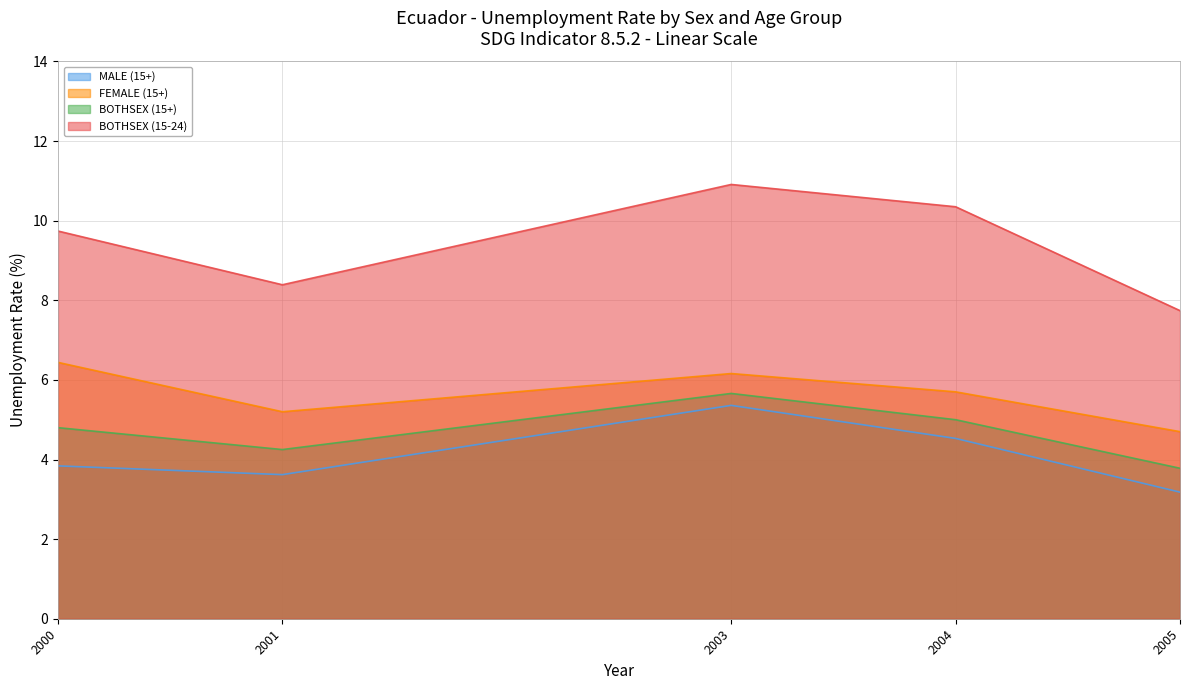

Does the chart display data point markers on the line(s)?

No